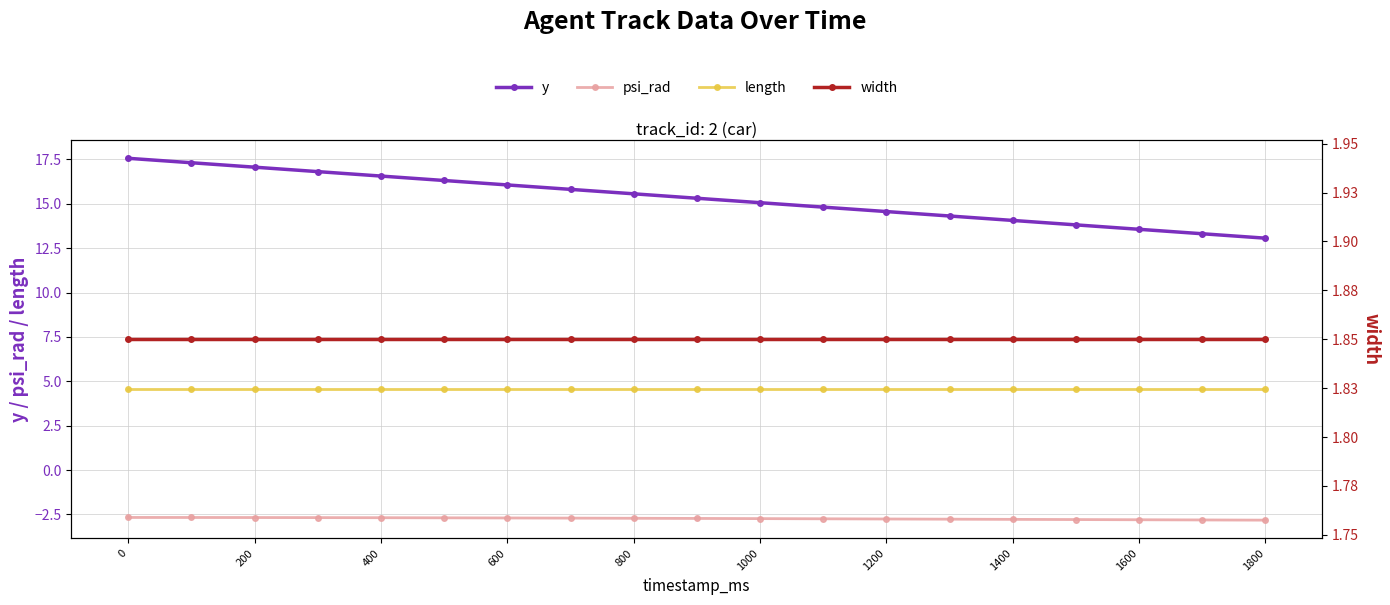

Reading left to right, what are all the values shown in this chart?

y: 17.6	17.3	17.1	16.8	16.6	16.3	16.1	15.8	15.6	15.3	15.1	14.8	14.6	14.3	14.1	13.8	13.6	13.3	13.1
psi_rad: -2.7	-2.7	-2.7	-2.7	-2.7	-2.7	-2.7	-2.7	-2.7	-2.7	-2.7	-2.7	-2.8	-2.8	-2.8	-2.8	-2.8	-2.8	-2.8
length: 4.6	4.6	4.6	4.6	4.6	4.6	4.6	4.6	4.6	4.6	4.6	4.6	4.6	4.6	4.6	4.6	4.6	4.6	4.6
width: 1.9	1.9	1.9	1.9	1.9	1.9	1.9	1.9	1.9	1.9	1.9	1.9	1.9	1.9	1.9	1.9	1.9	1.9	1.9